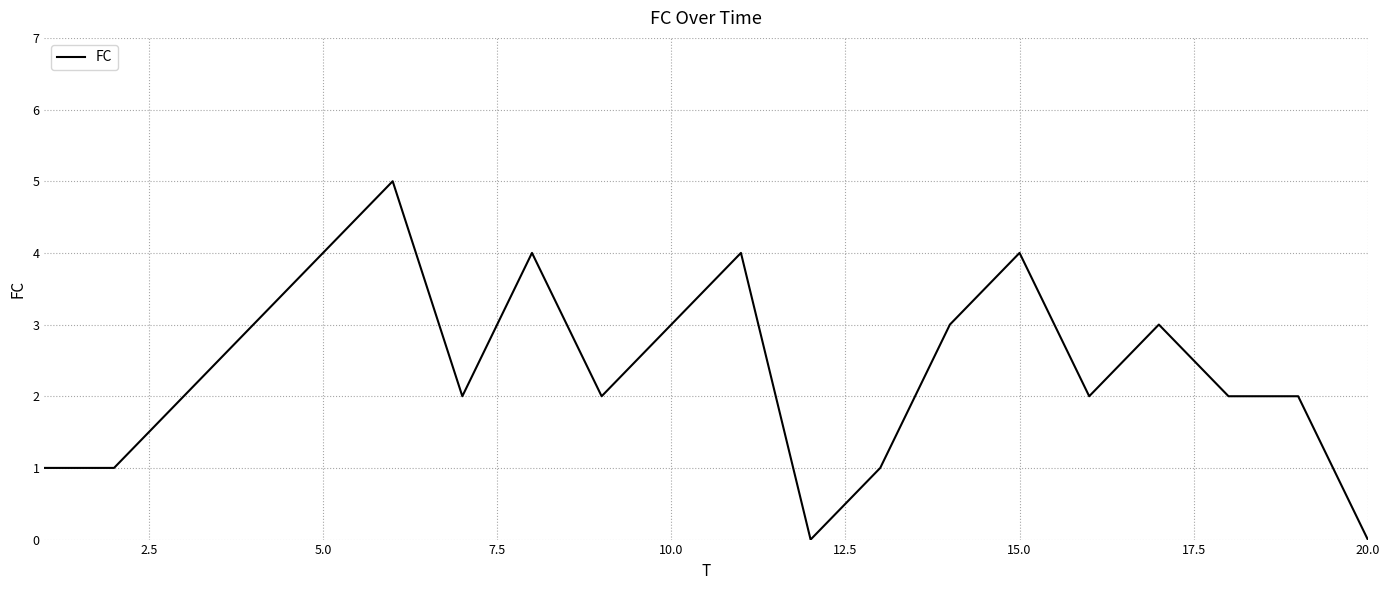

What is the maximum value shown in the chart?

5